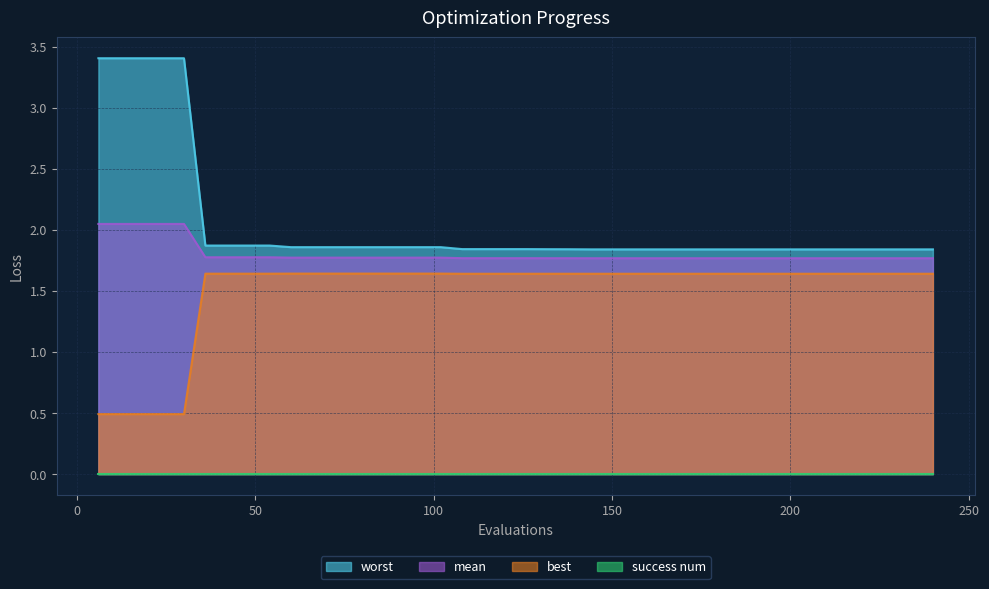

True or false: worst and best cross at least once.

False